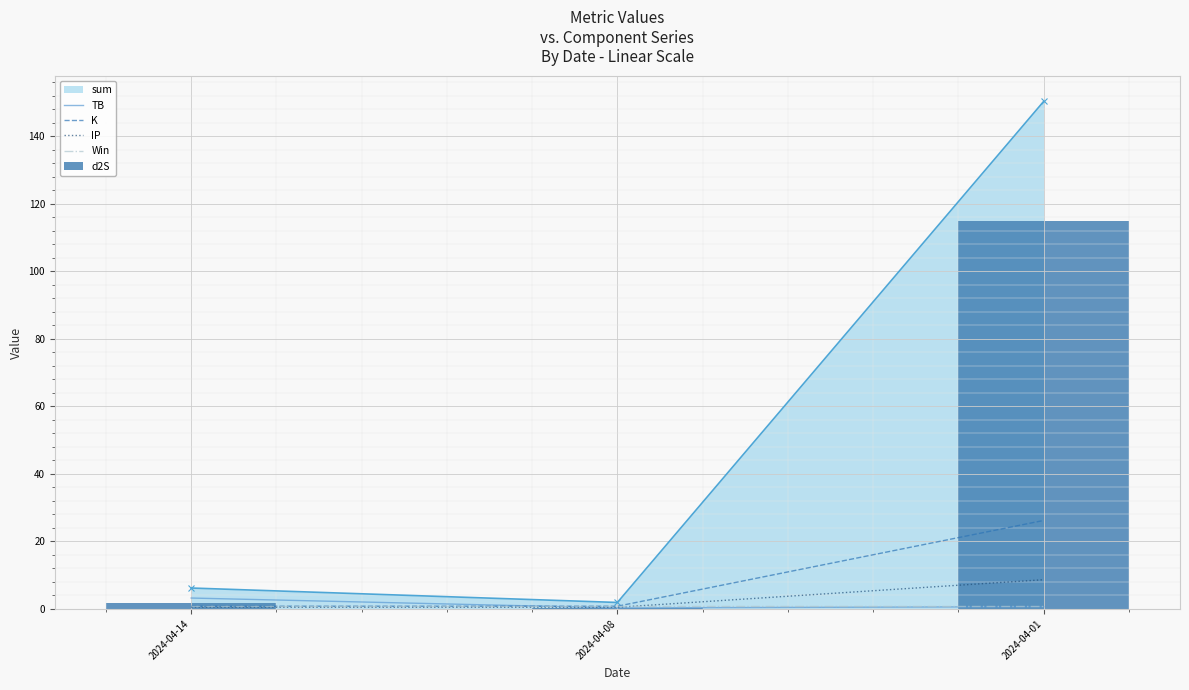

Where is K nearest to the value 13?

2024-04-14